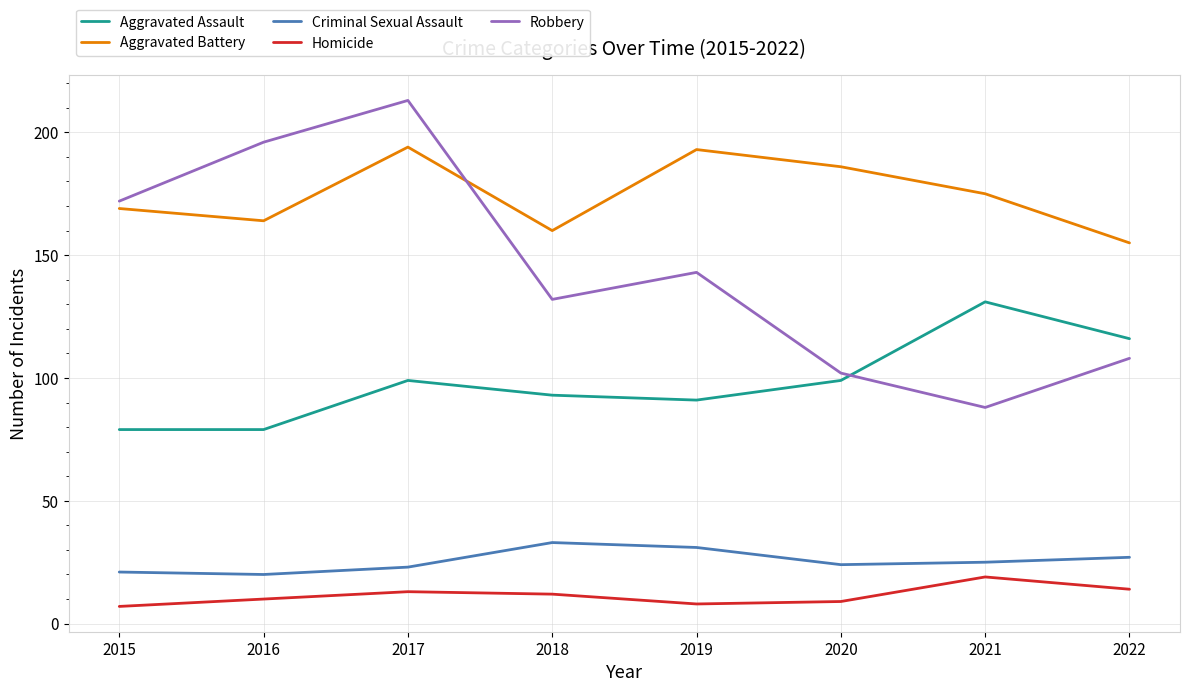

Is it true that Aggravated Battery equals 217 at 2016?

False